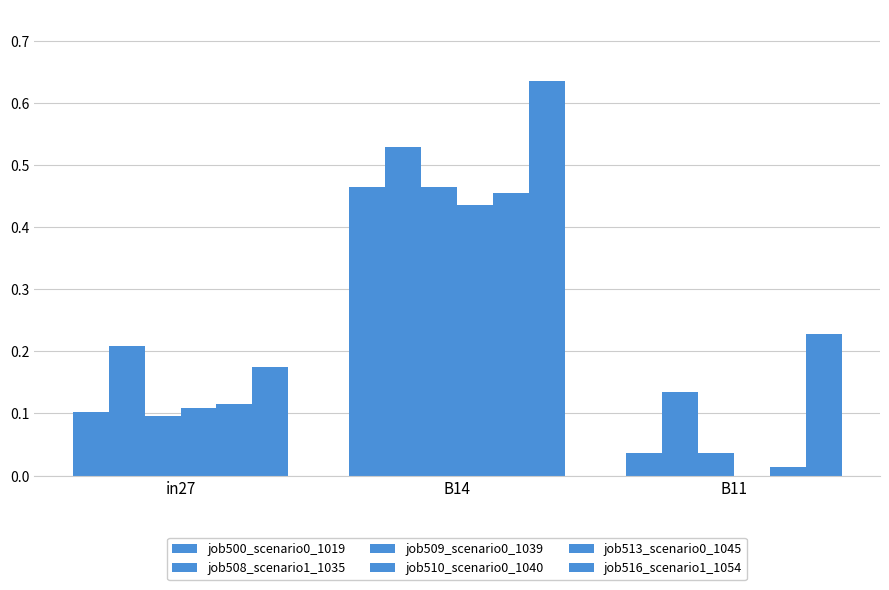

What is the difference between the maximum and minimum values in the job509_scenario0_1039 series?

0.4